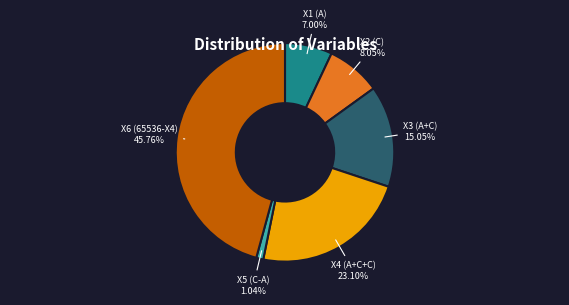

To the nearest percent, what percentage of the pie is X2 (C)?

8%